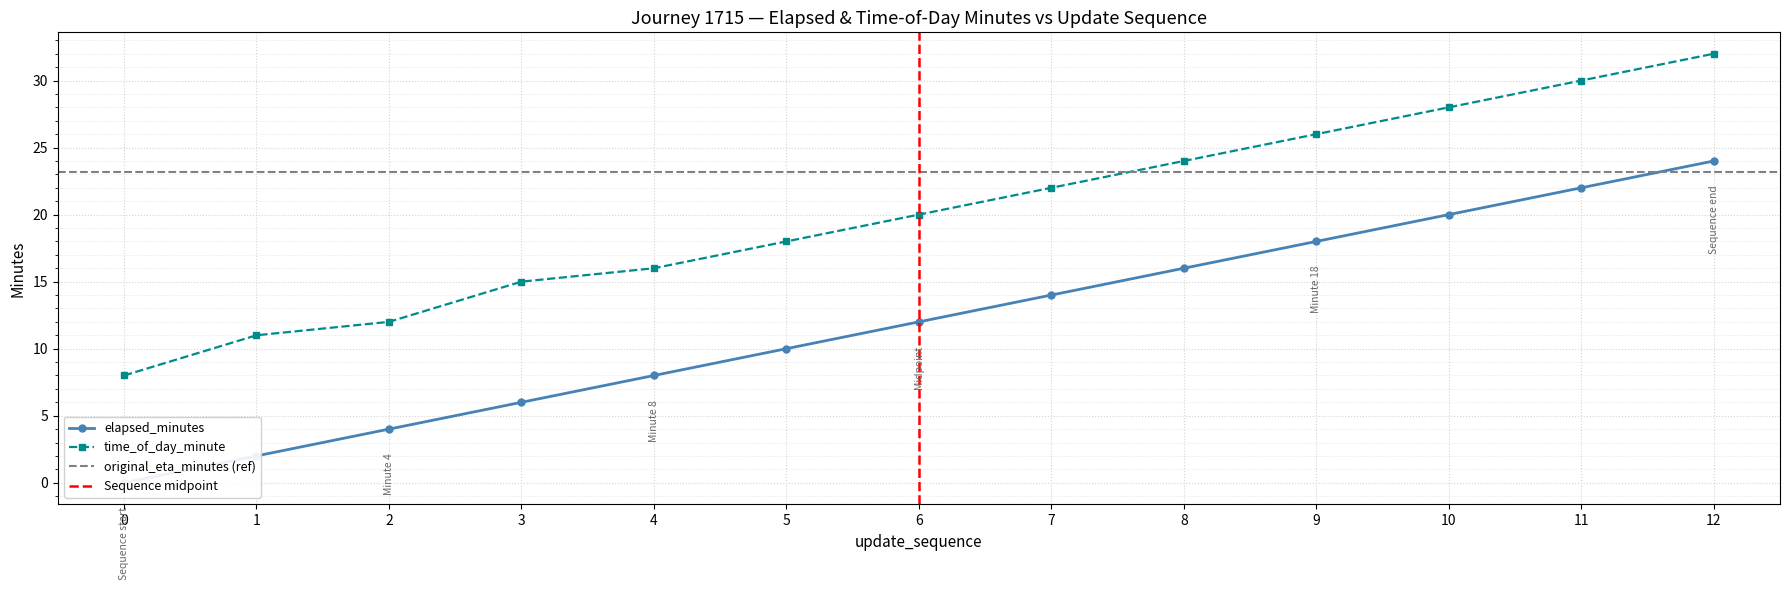

Which label corresponds to the largest value in the chart?

12